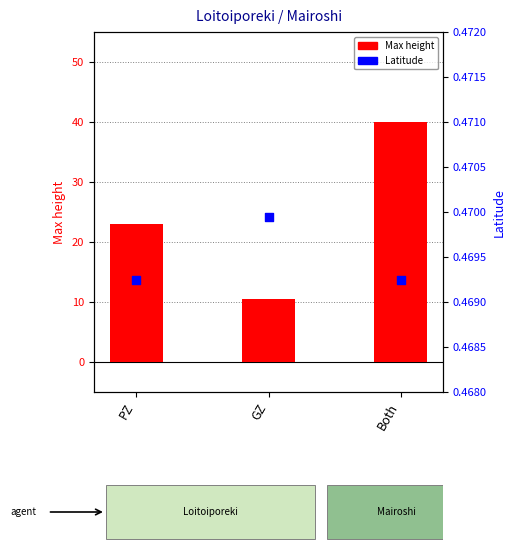

Which series contains the lowest Y value?

Latitude